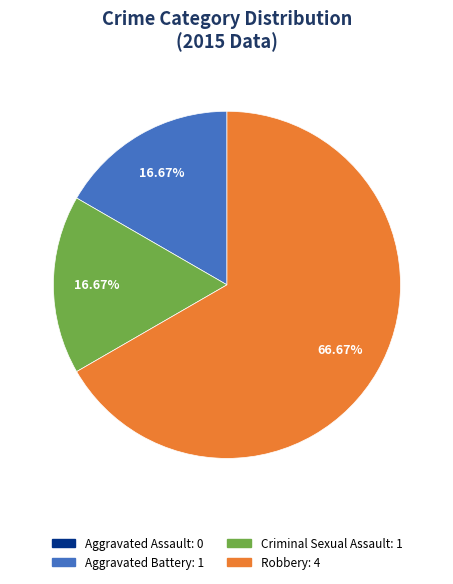

Which category accounts for the majority?

Robbery